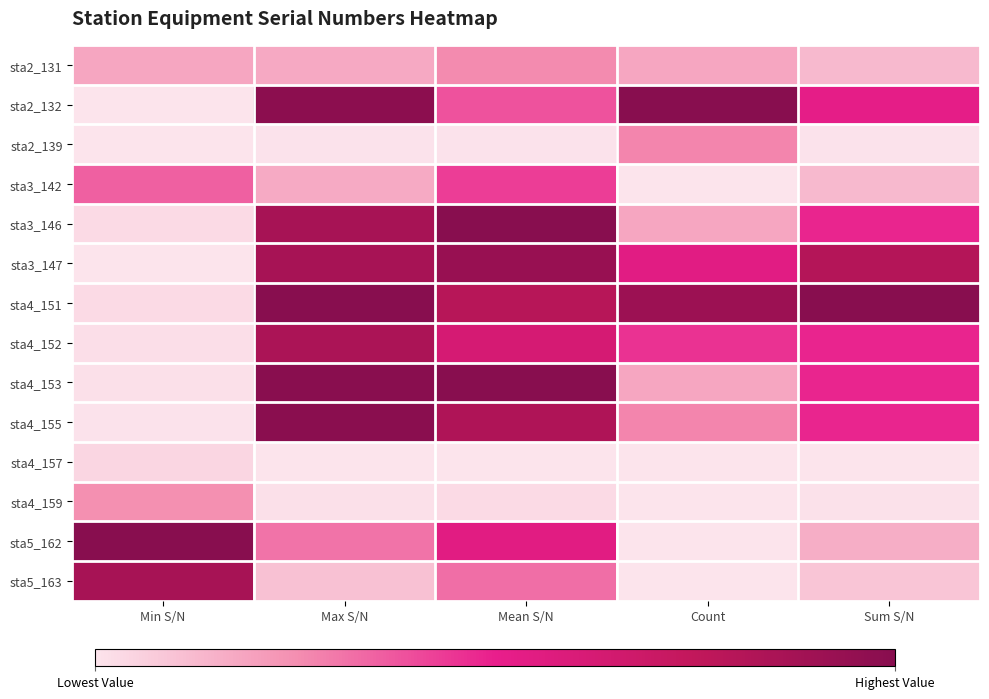

Which series has the largest range (max minus min)?

sta5_162